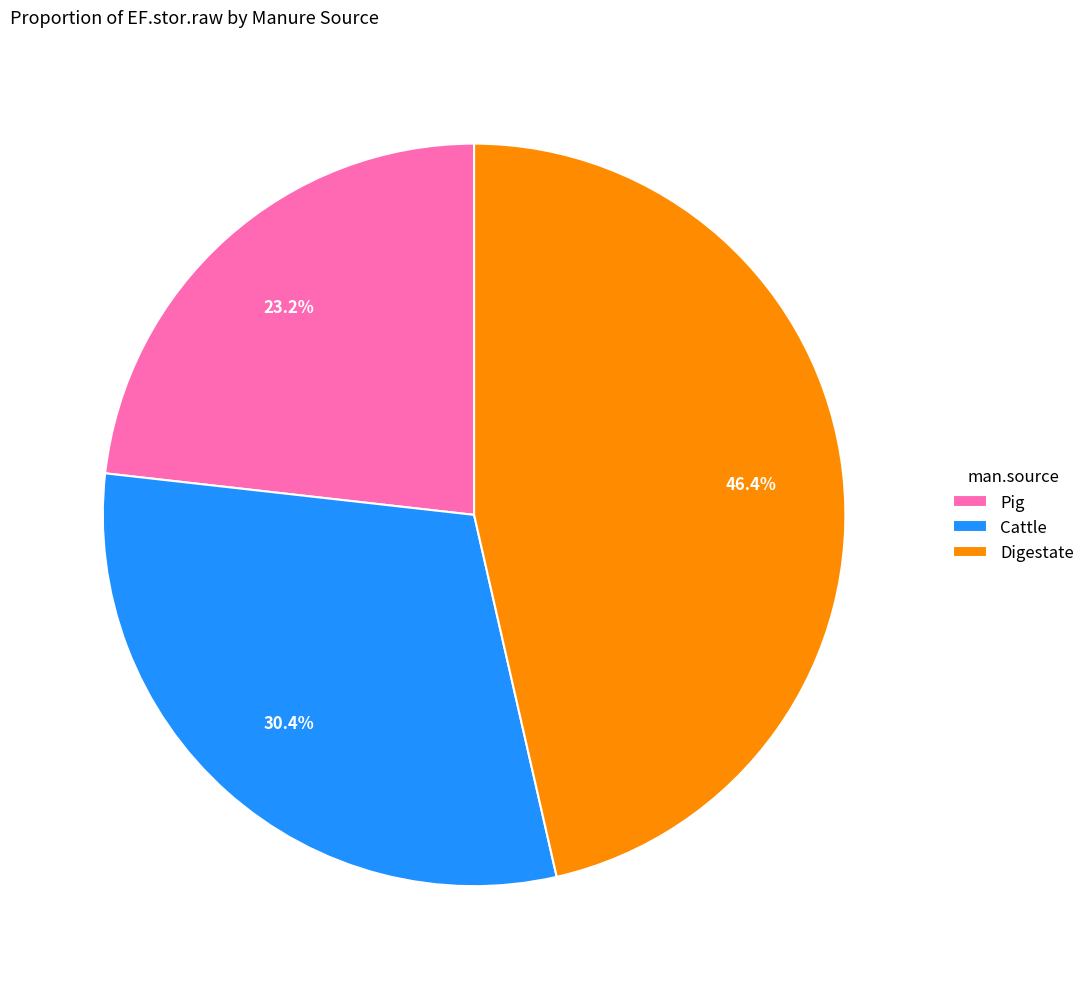

Combined, what portion of the pie is Cattle and Pig?

53.6%